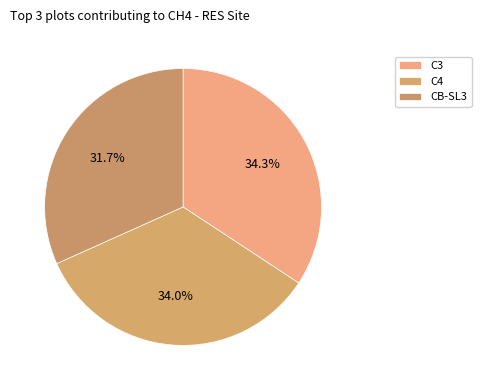

Does any single category account for the majority?

No